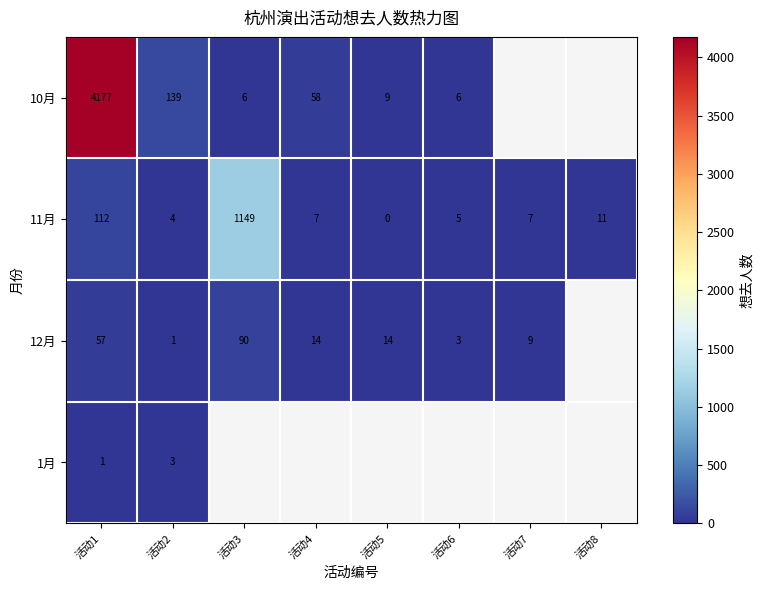

What is the maximum value for 11月?

1149